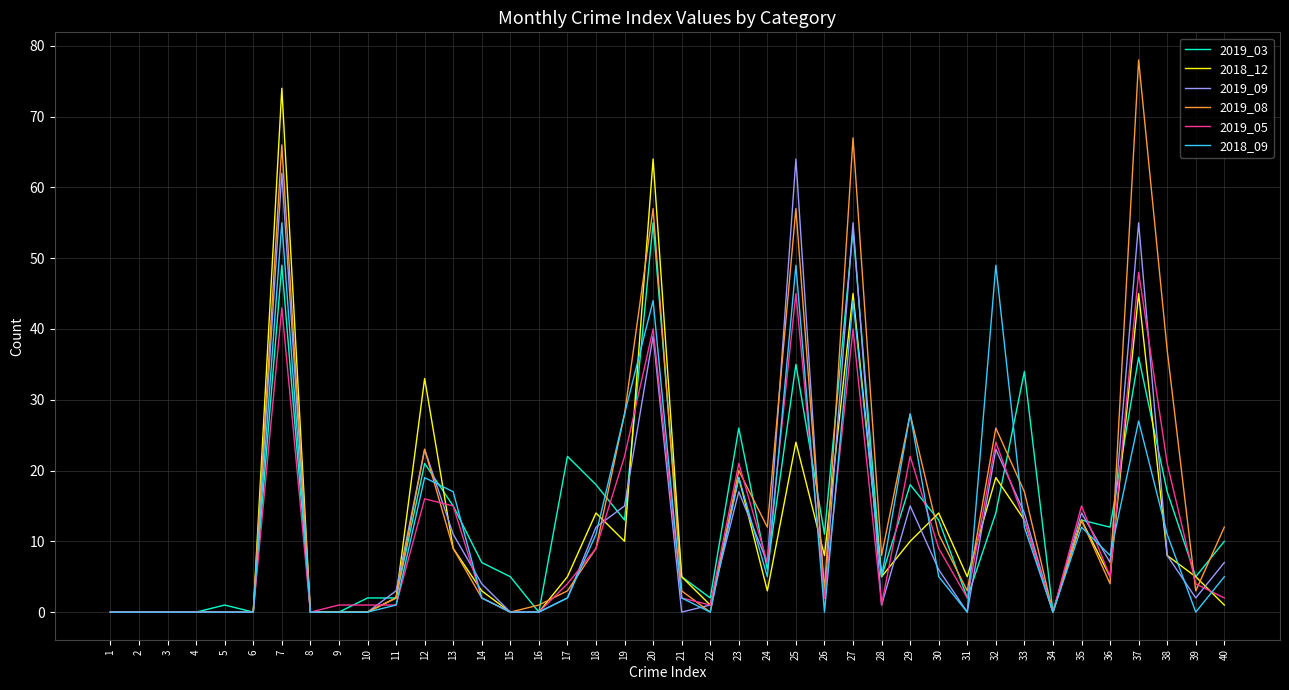

At which category is the sum across all series the highest?

7